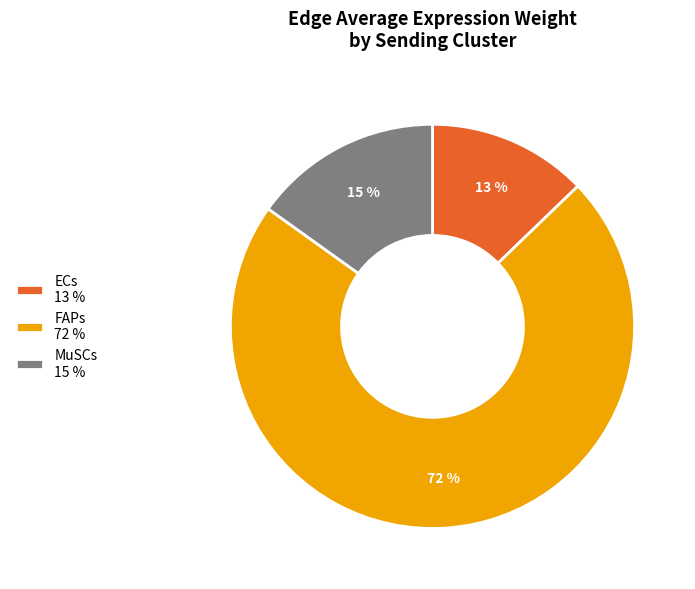

To the nearest percent, what portion does FAPs represent?

72%